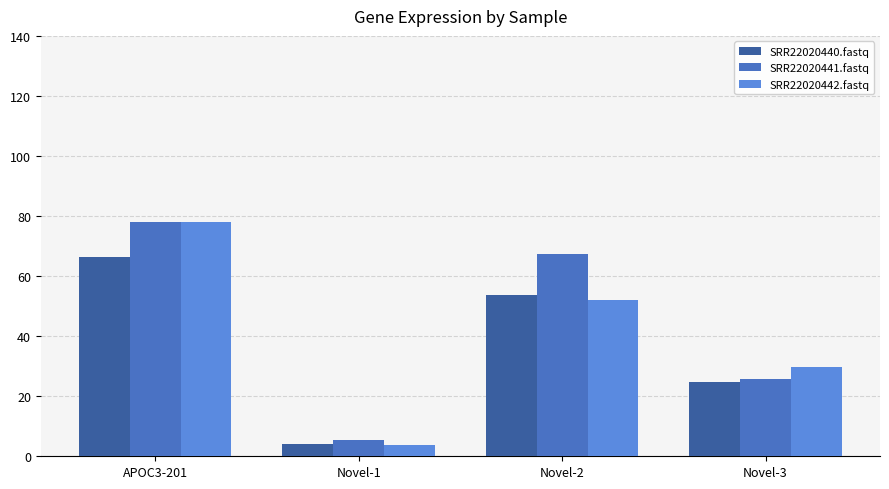

Which series has the widest spread of values?

SRR22020442.fastq